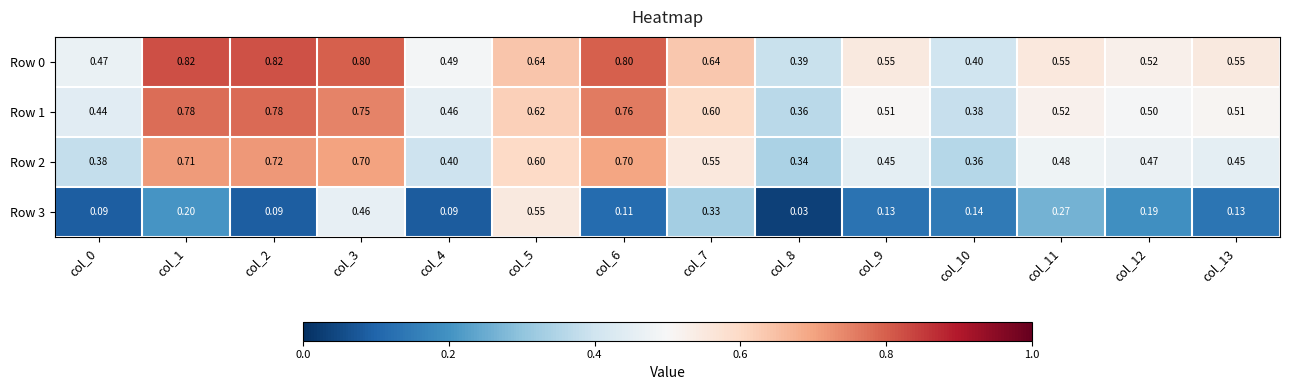

Is the value of Row 2 at col_6 greater than the value of Row 0 at col_2?

No